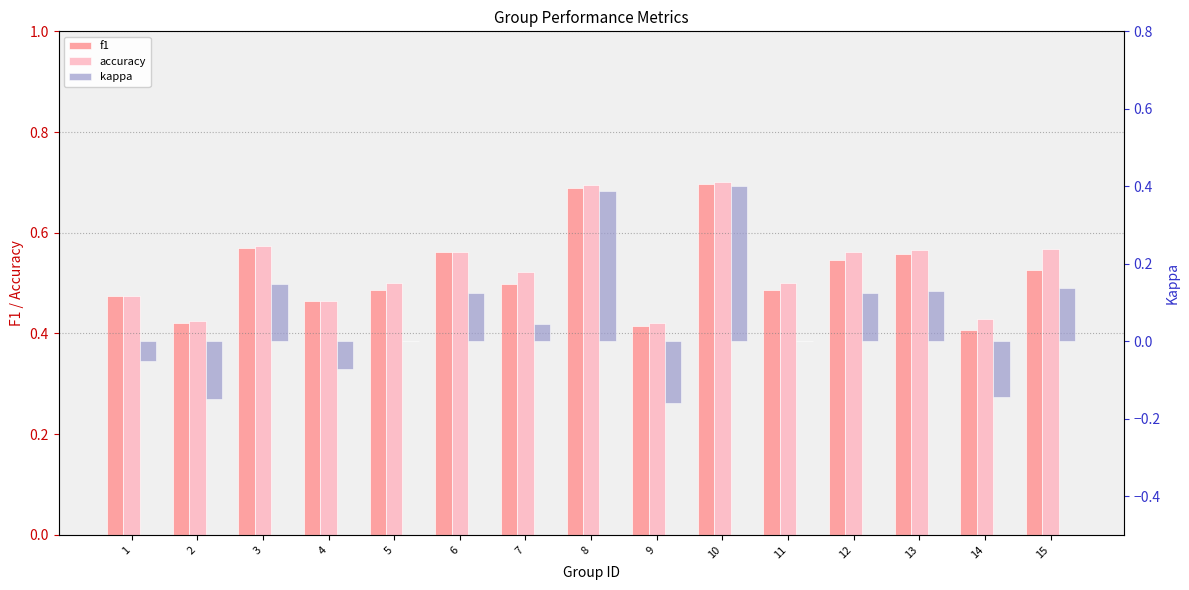

At which label is f1 closest to 0?

14